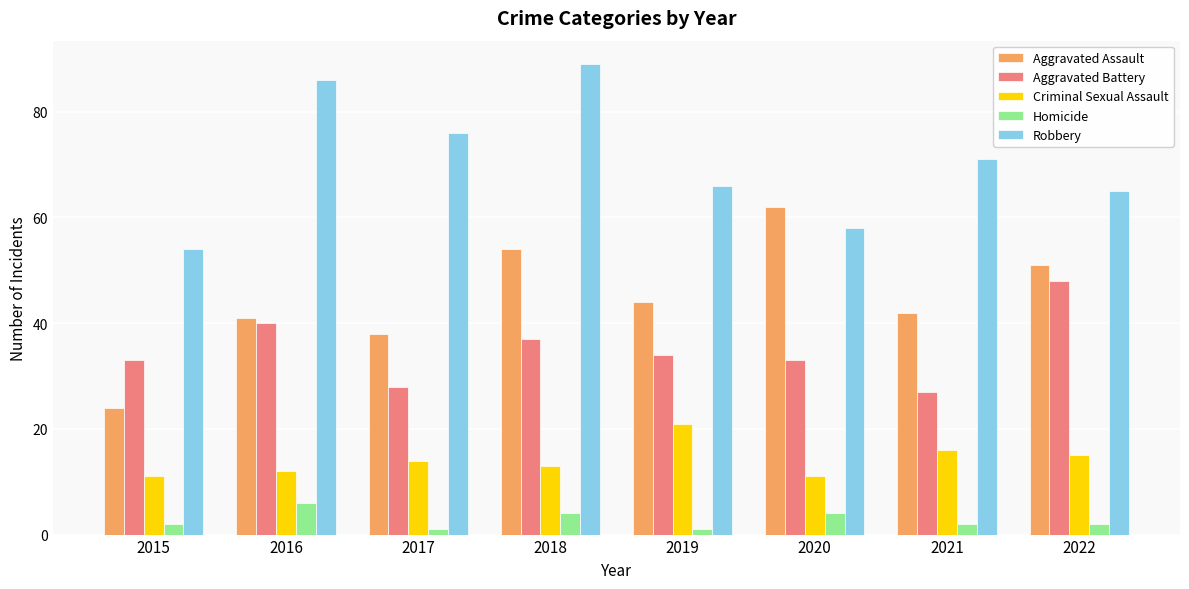

What is the value of the Homicide bar at the 2nd from the left?

6